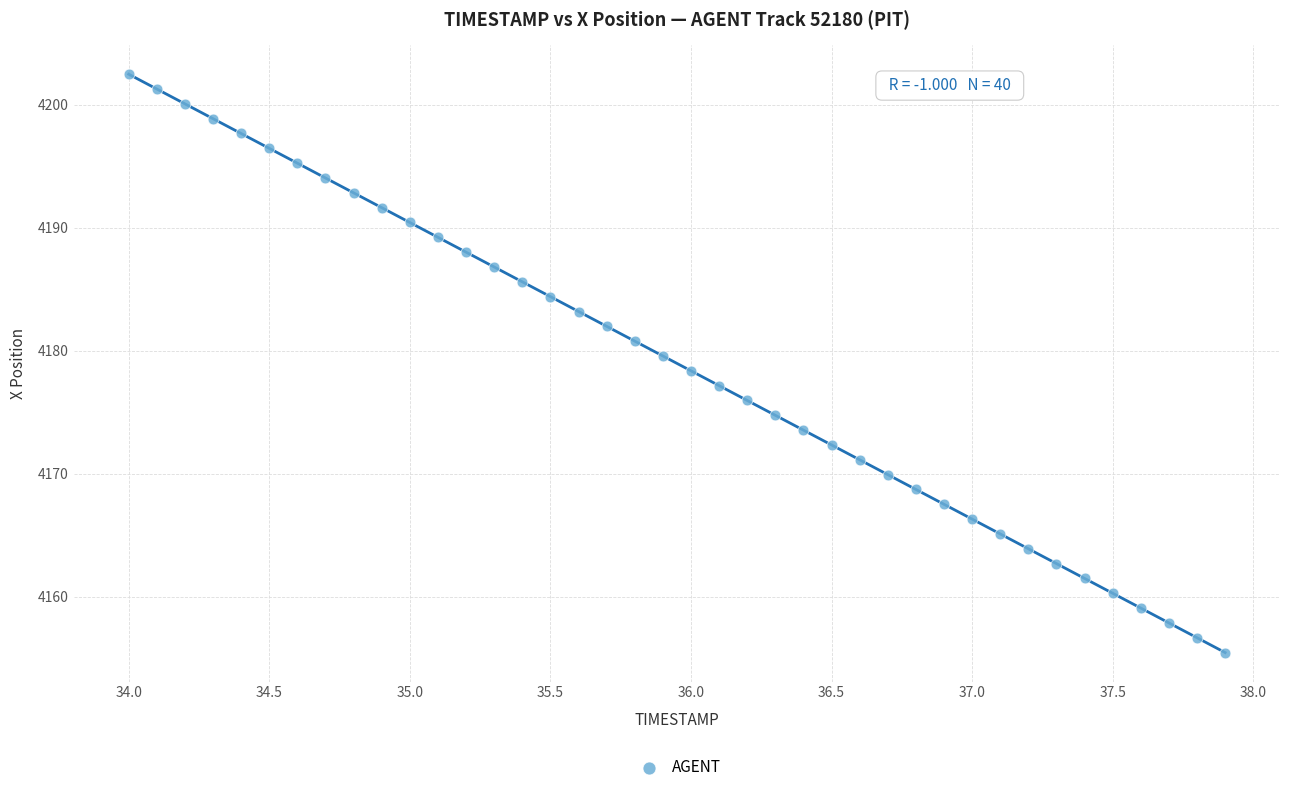

What is the range of X values (max minus min)?

3.9